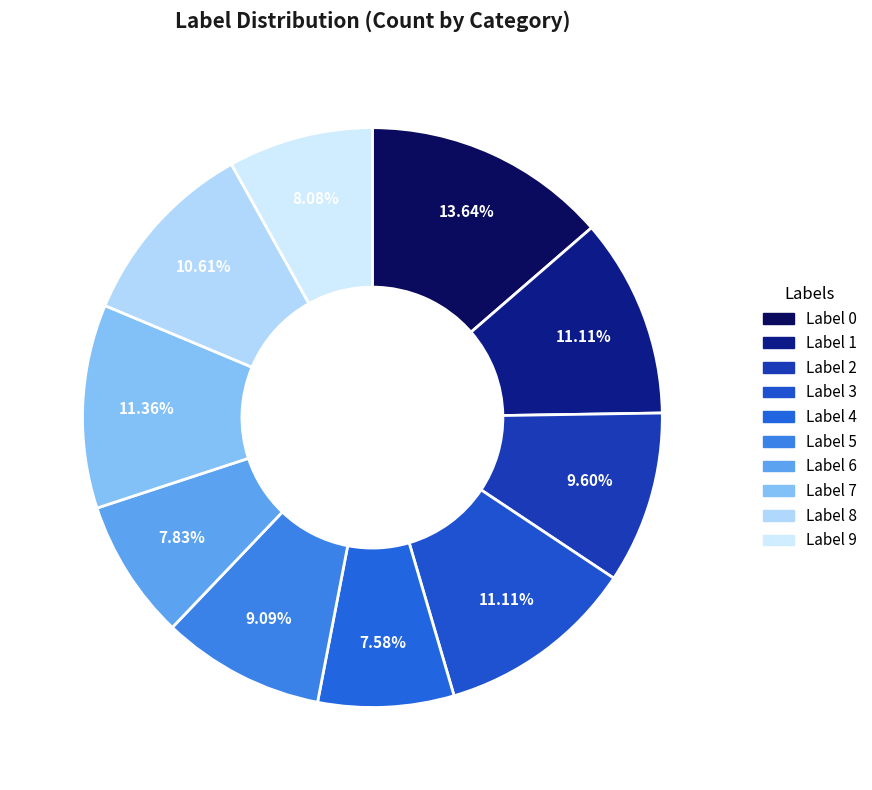

How many segments does this pie chart have?

10